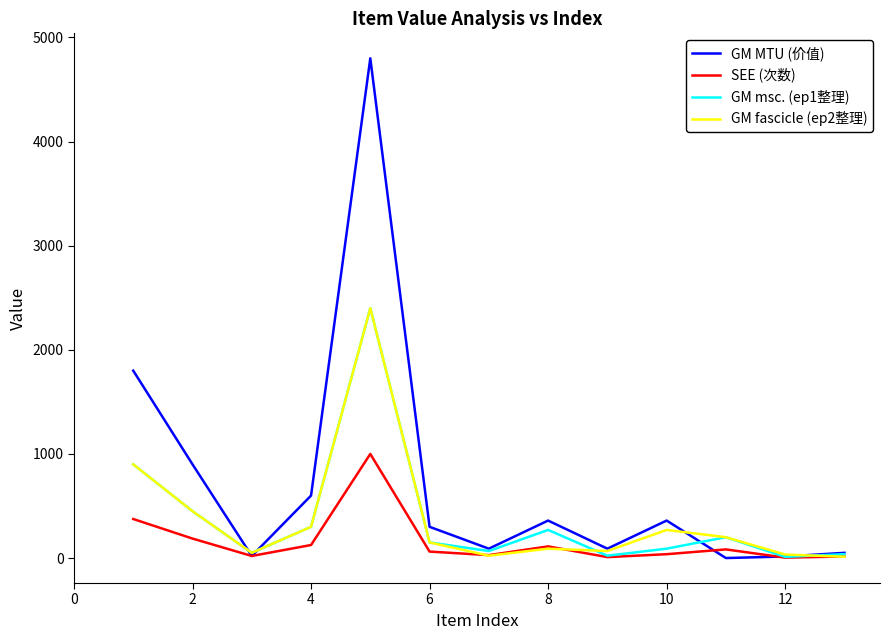

In SEE (次数), how many points are lower than both neighbors (excluding endpoints)?

4